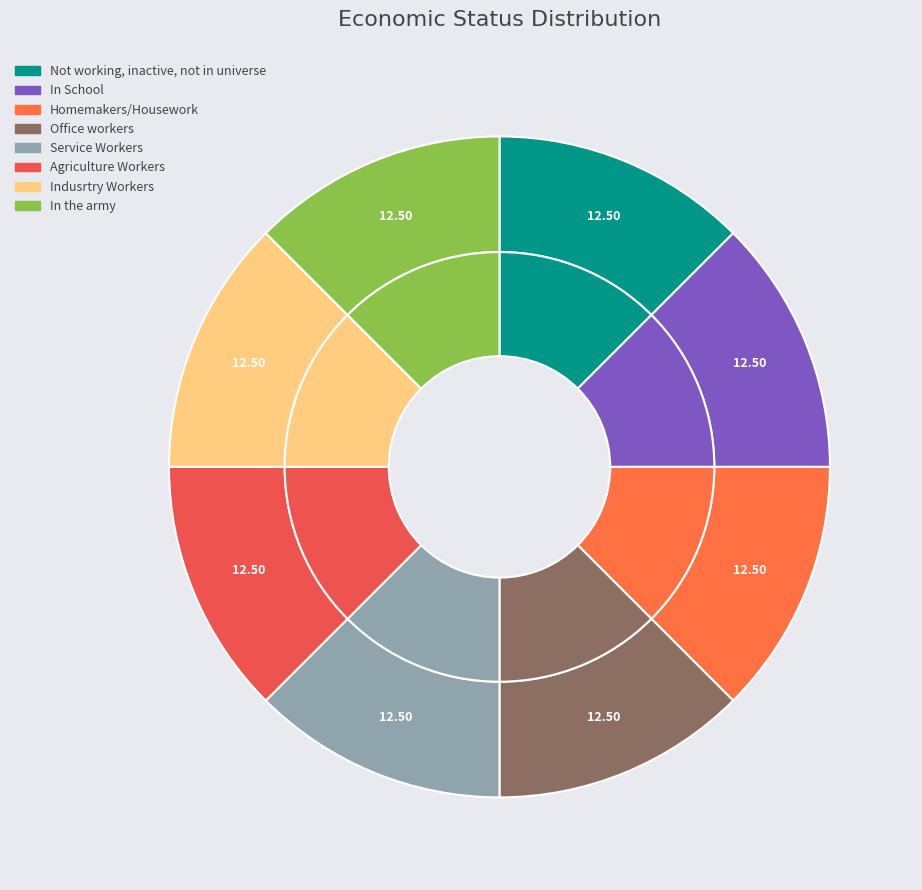

True or false: Indusrtry Workers accounts for 12% of the total.

True